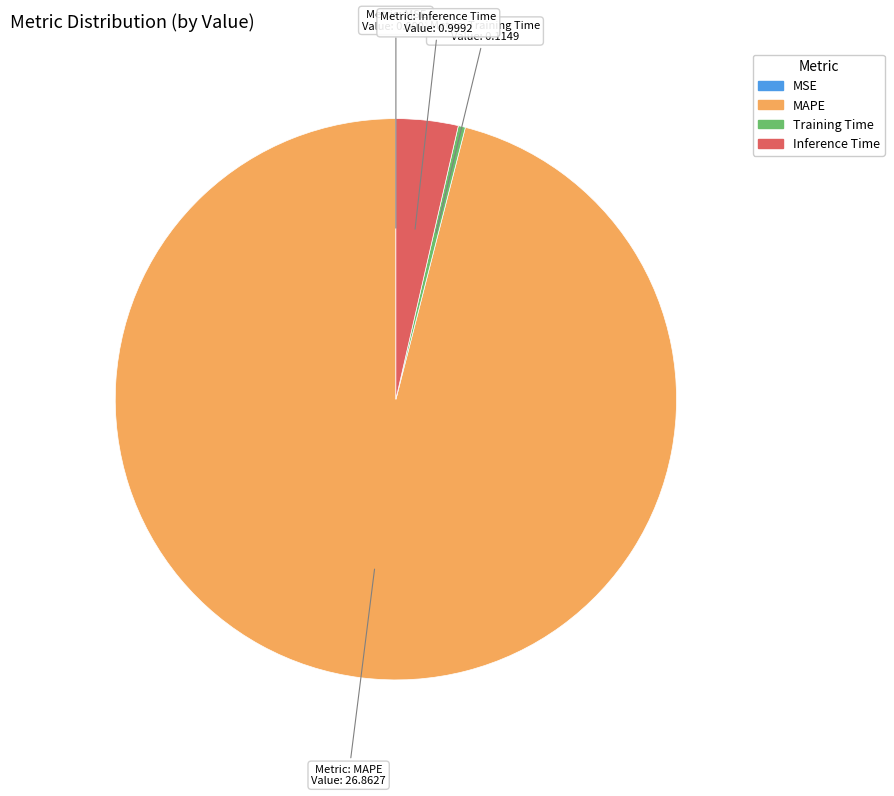

Does any single category account for the majority?

Yes